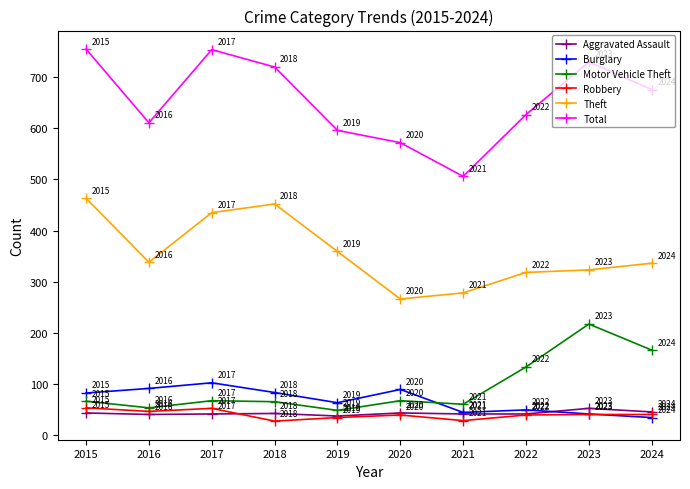

Reading right to left, transcribe all the data shown in this chart.

Aggravated Assault: 45	52	41	41	43	37	42	41	40	43
Burglary: 34	41	49	44	89	63	83	102	91	82
Motor Vehicle Theft: 166	217	133	60	67	48	65	67	53	66
Robbery: 40	40	39	28	39	34	27	52	46	53
Theft: 336	323	318	278	266	359	452	435	338	463
Total: 676	730	627	506	572	596	720	754	611	755